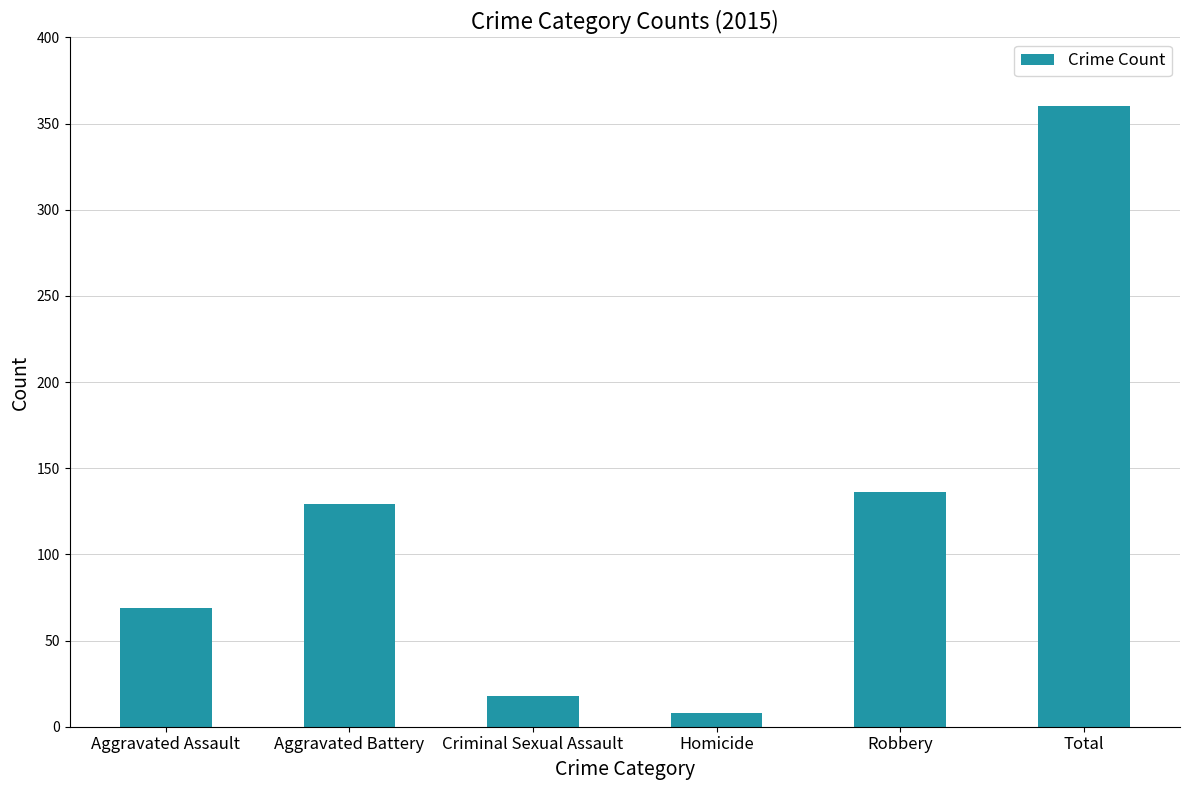

Rank the categories by value from highest to lowest.

Total, Robbery, Aggravated Battery, Aggravated Assault, Criminal Sexual Assault, Homicide